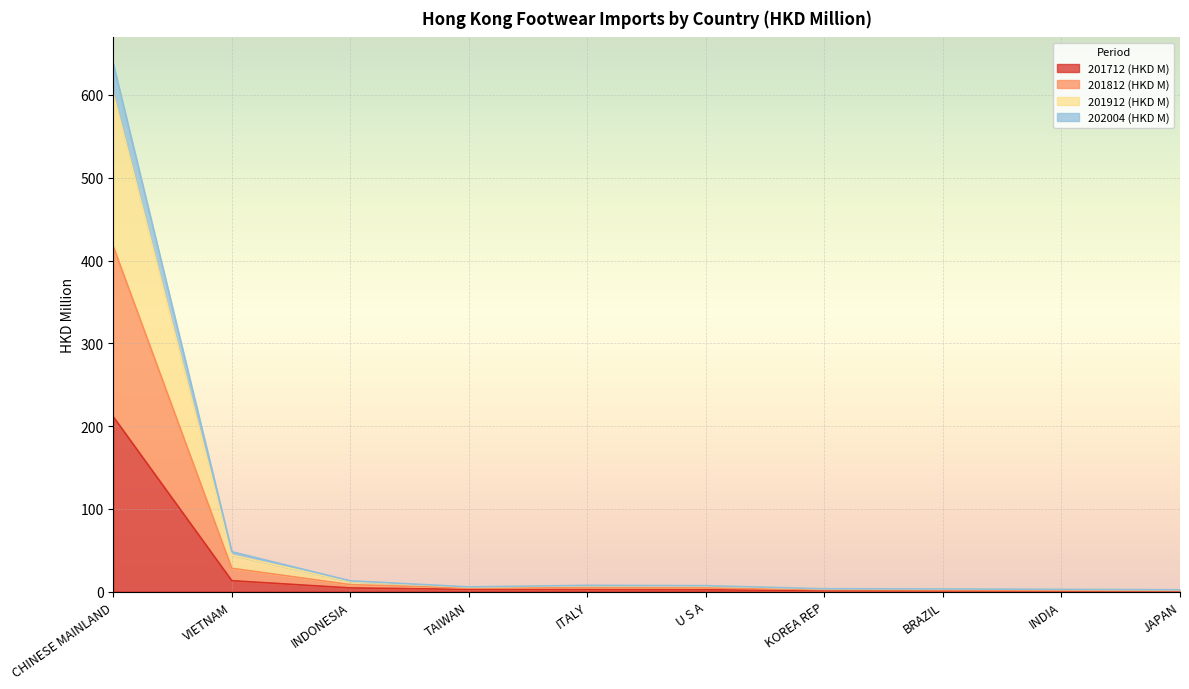

What is the label of the 6th point from the left?

U S A